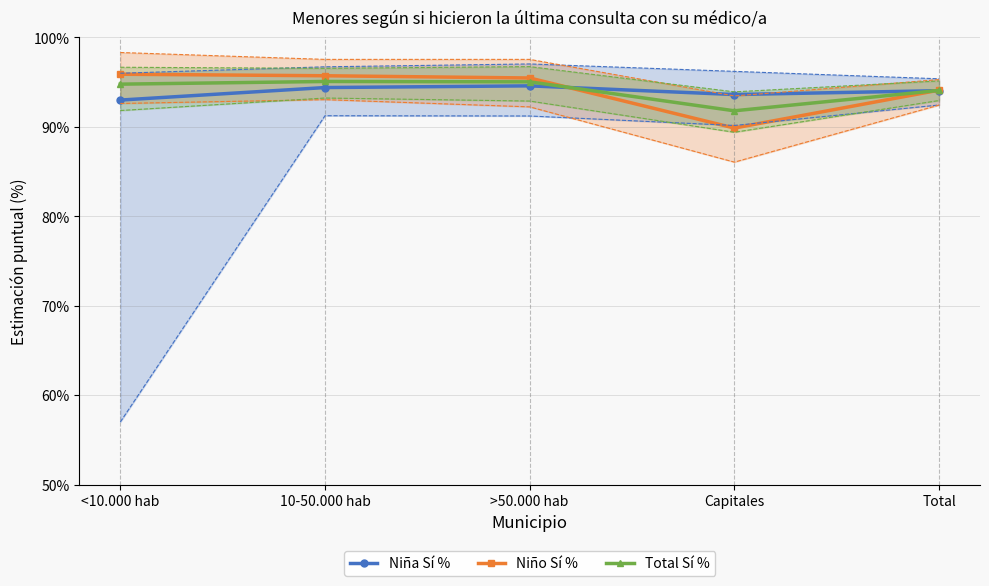

What is the sum of all Total Sí % values?

470.8